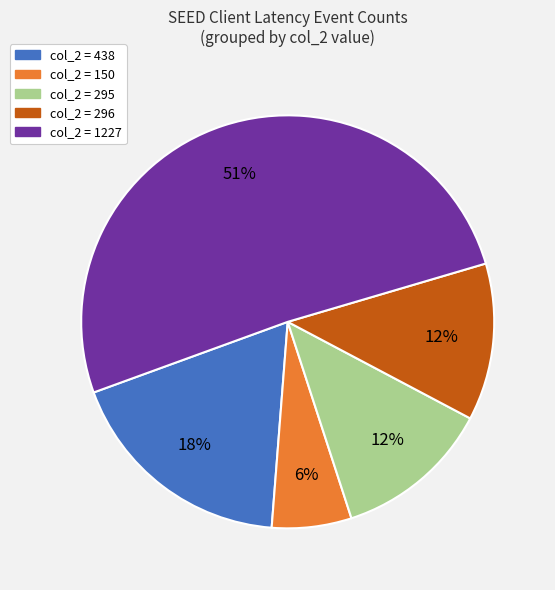

Is there a majority slice in this chart?

Yes